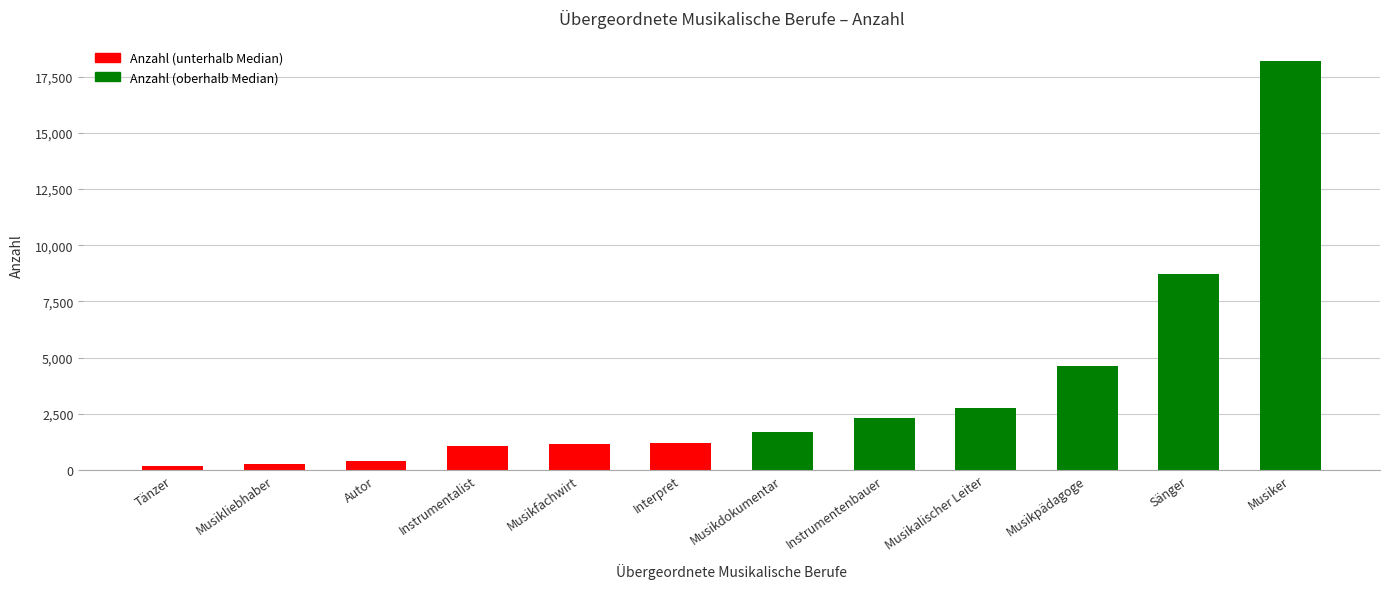

What position from the left is Instrumentenbauer?

8